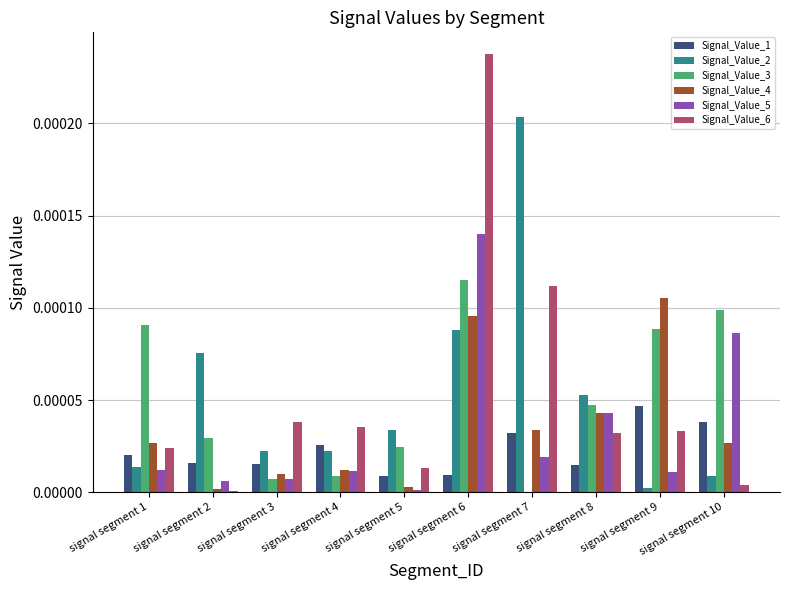

At which category is the sum across all series the highest?

signal segment 6